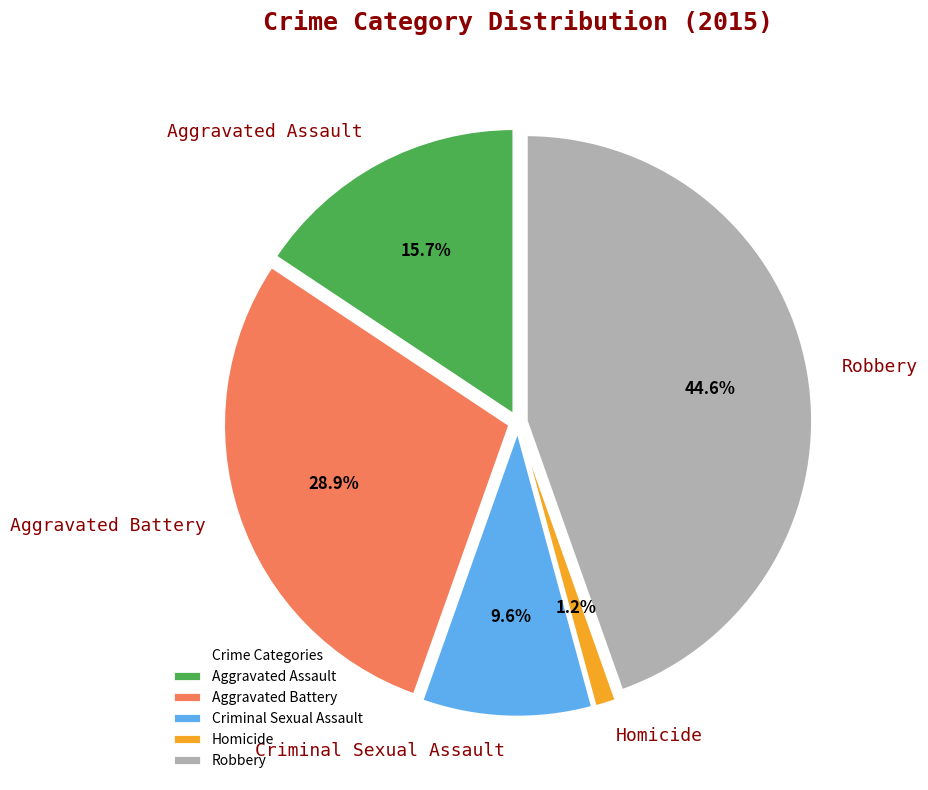

To the nearest percent, what is the difference between the Criminal Sexual Assault and Robbery slice percentages?

35%